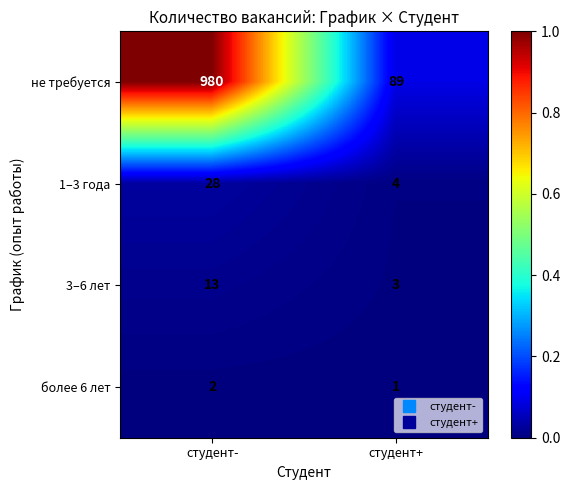

What is the difference between the highest and lowest values at студент+?

88